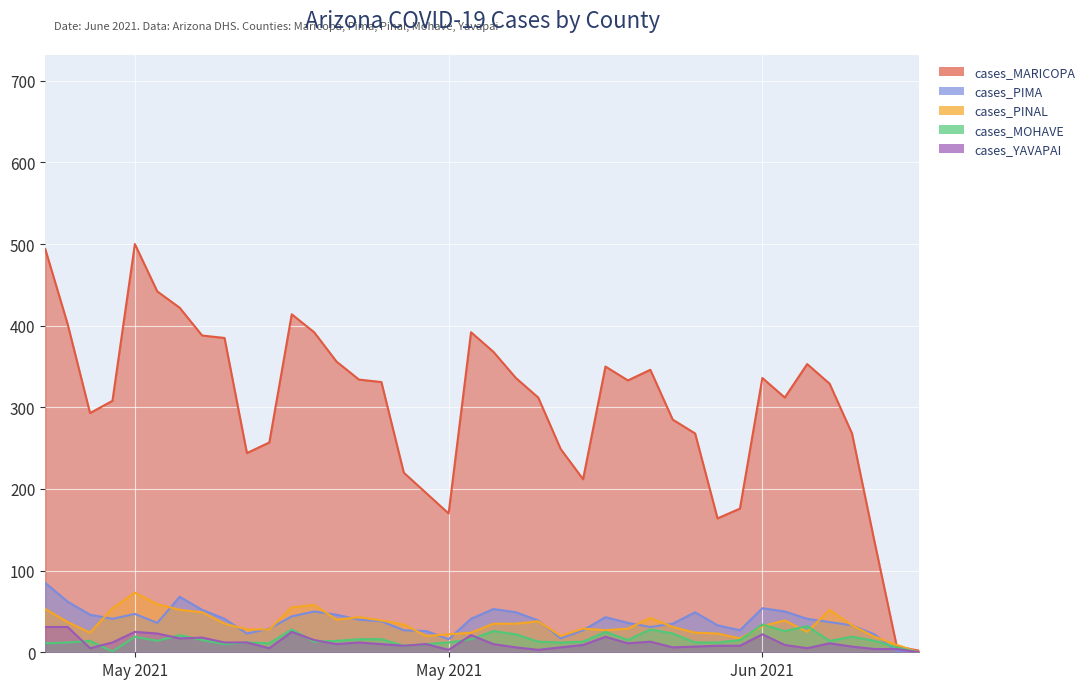

True or false: cases_MARICOPA has a value of 268 at cases_MOHAVE.

True